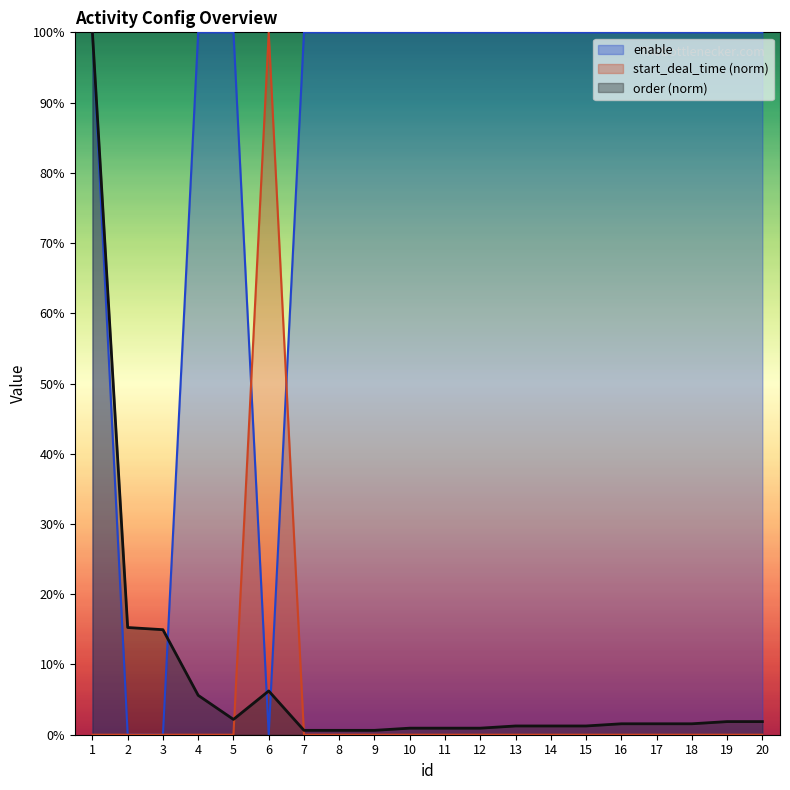

How many intersections are there between enable and start_deal_time?

2